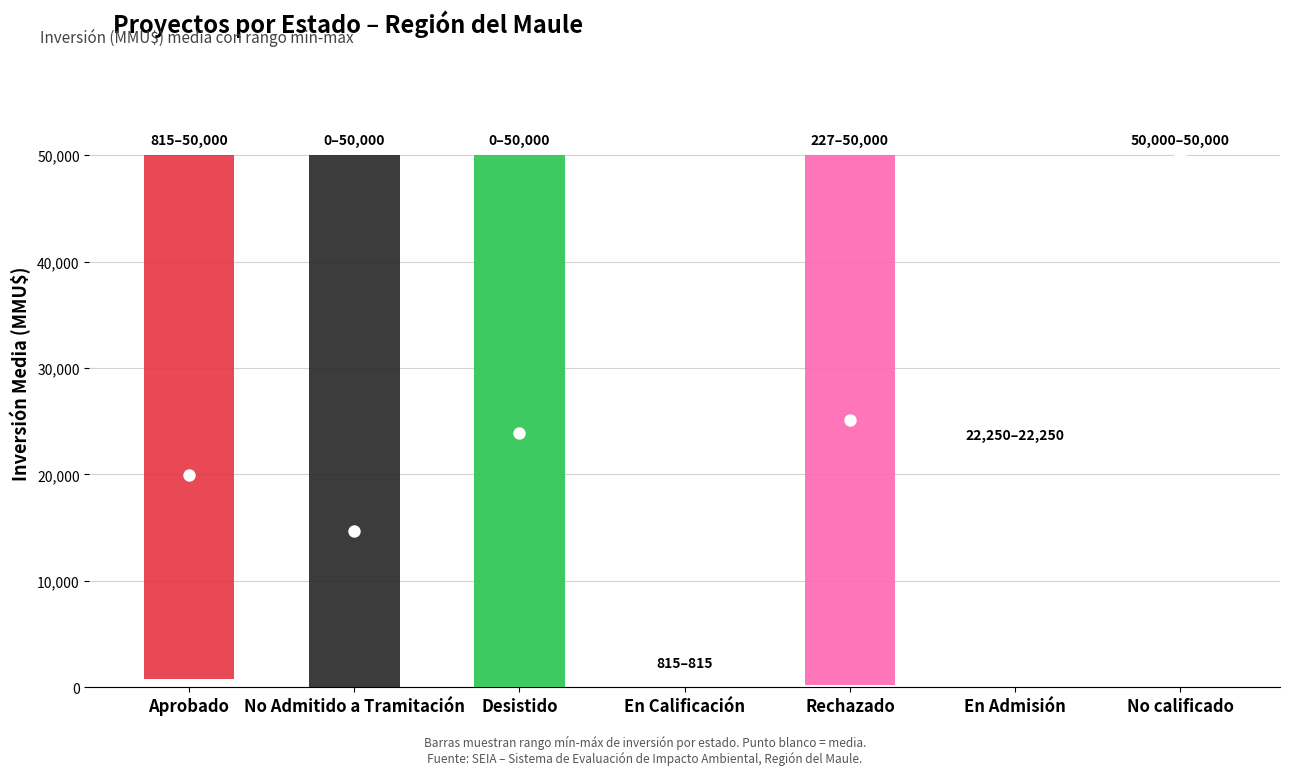

Which series reaches the maximum Y coordinate?

inversion_mean